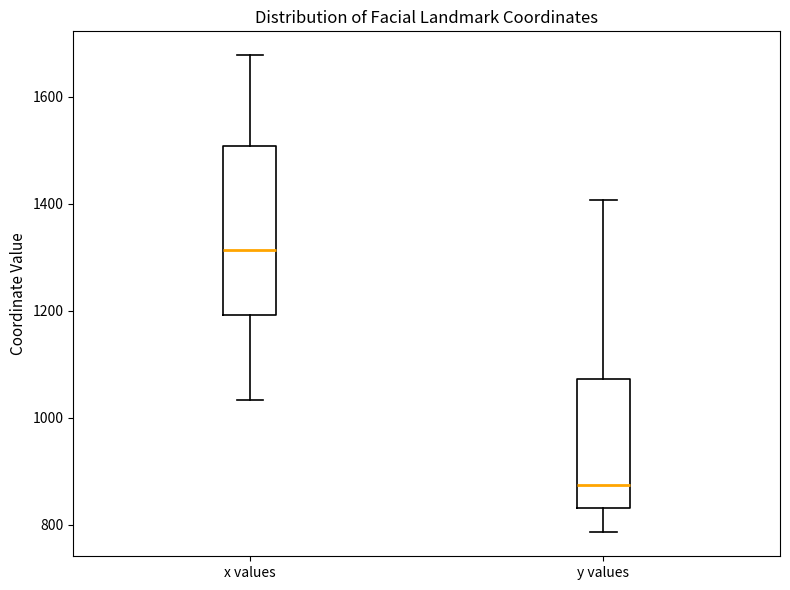

Reading left to right, transcribe this box plot: for each box, give where its median line is, the range the box spans, and where its two whiskers end, as read against the y-axis. The values are not printed on the chart, so give them approximately, as read against the axis.

x values: median 1320, box 1200 to 1500, whiskers 1040 to 1680
y values: median 880, box 840 to 1080, whiskers 780 to 1400